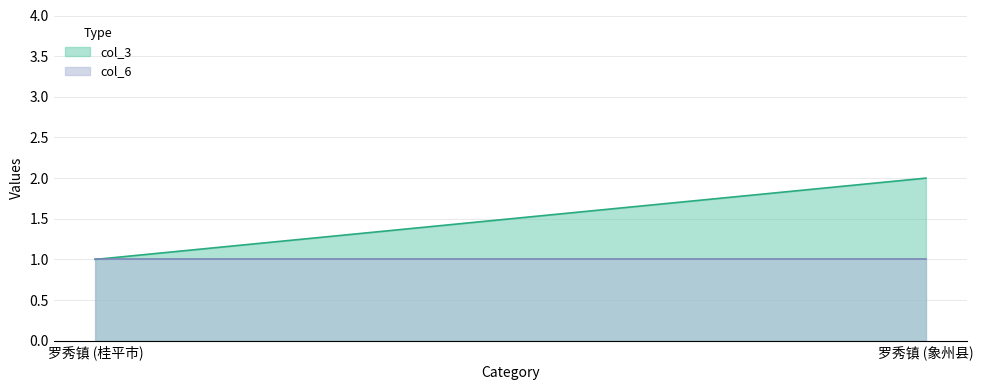

Reading left to right, what are all the values shown in this chart?

col_3: 1	2
col_6: 1	1